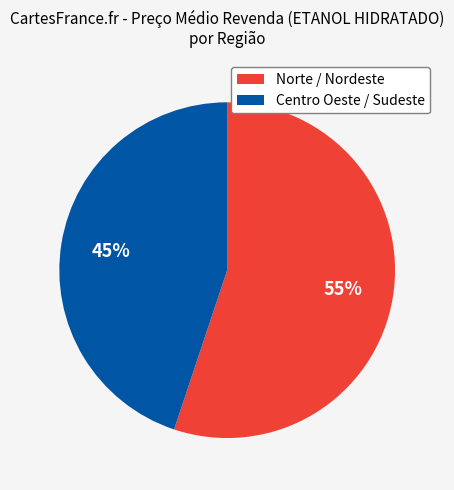

Is there any slice that represents more than half of the pie?

Yes